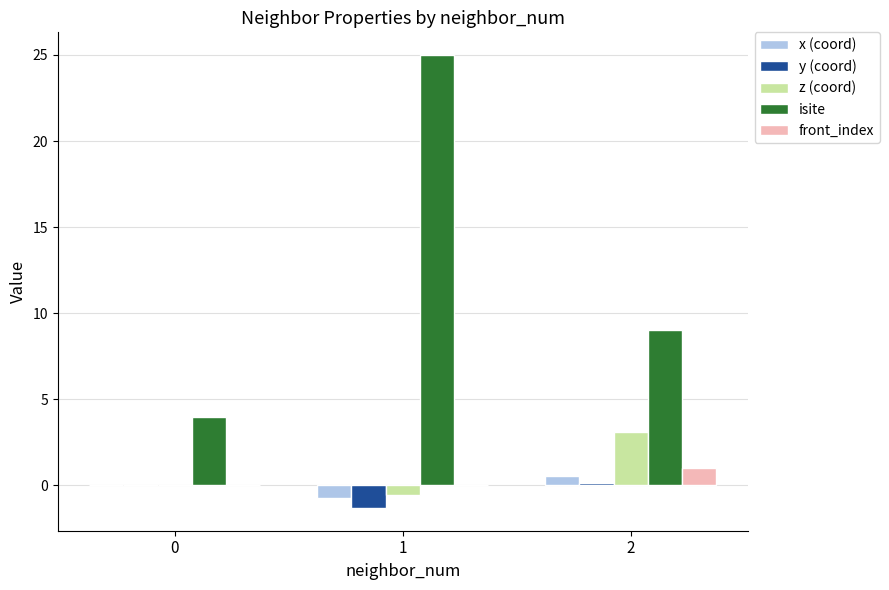

What is the approximate value of y (coord) at 1?

-1.3